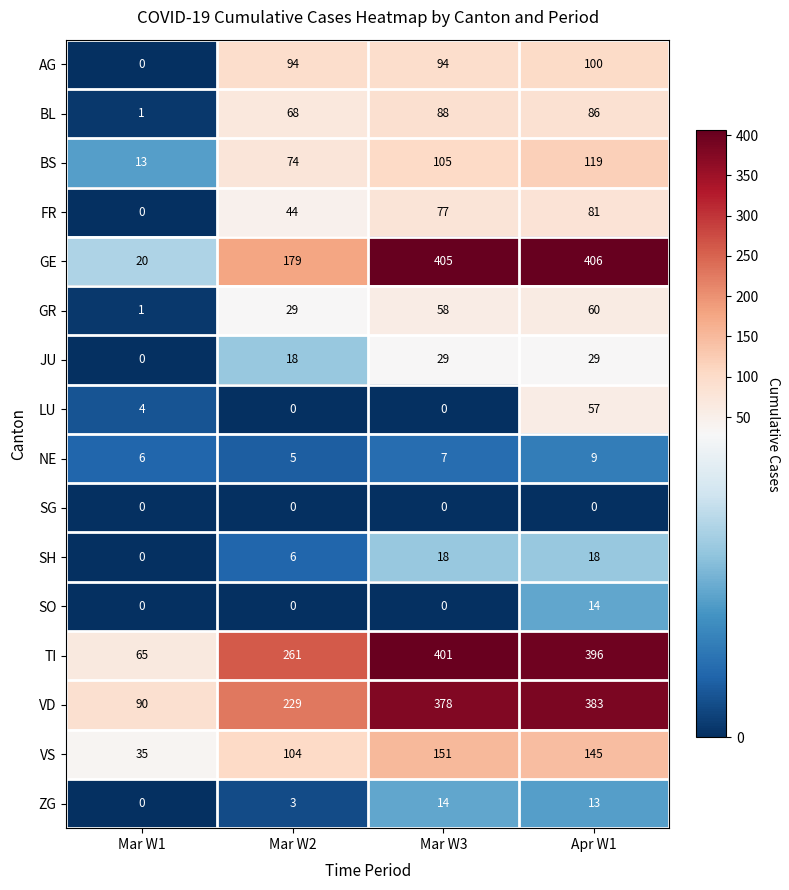

Count the number of categories in the chart.

4